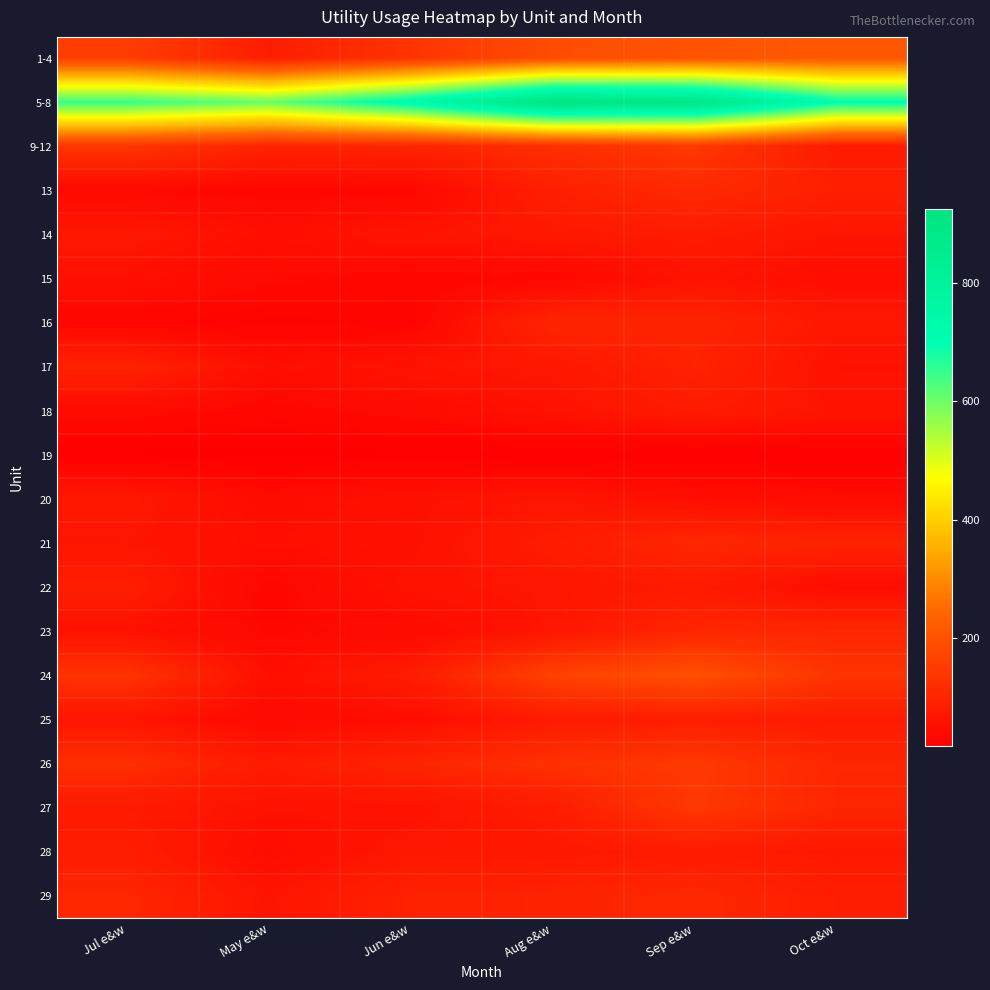

What is the total value across all series at Jun e&w?

1906.2